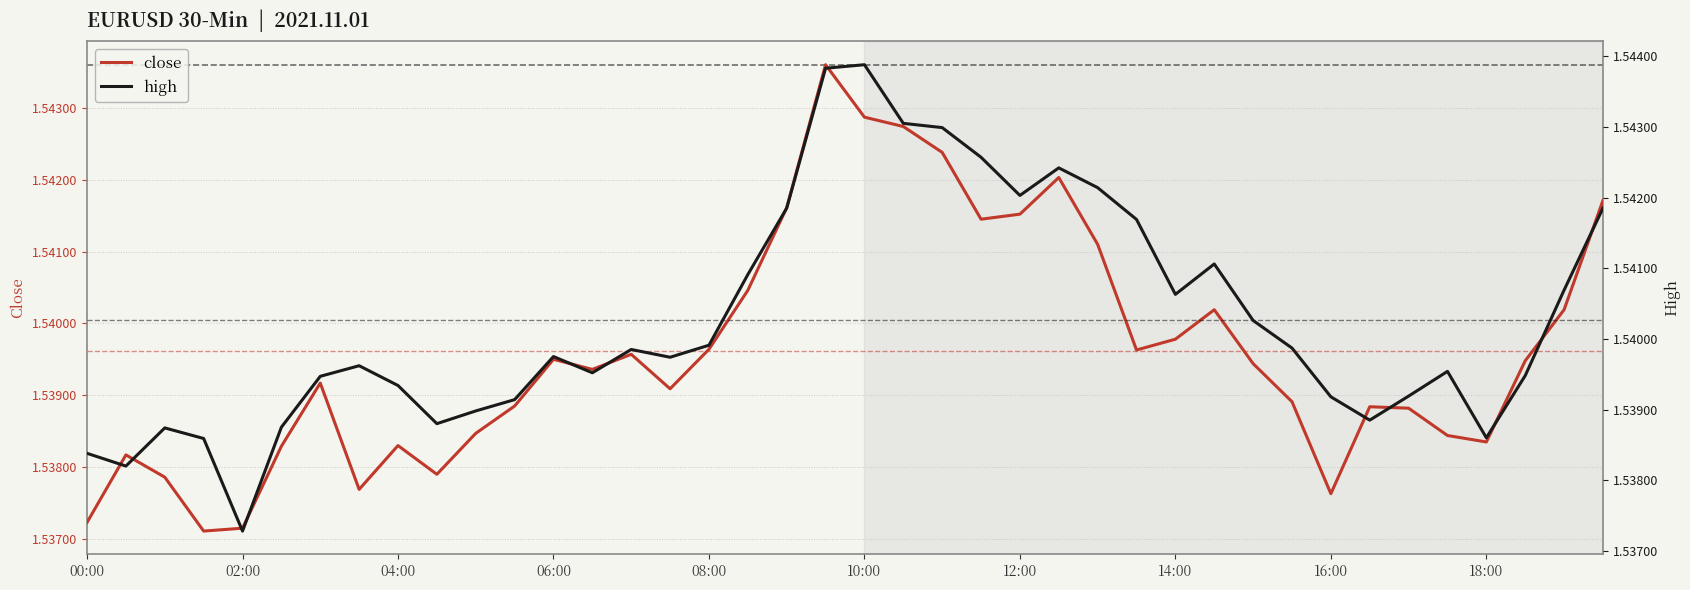

The value of high at 38 is 0.6. True or false?

False